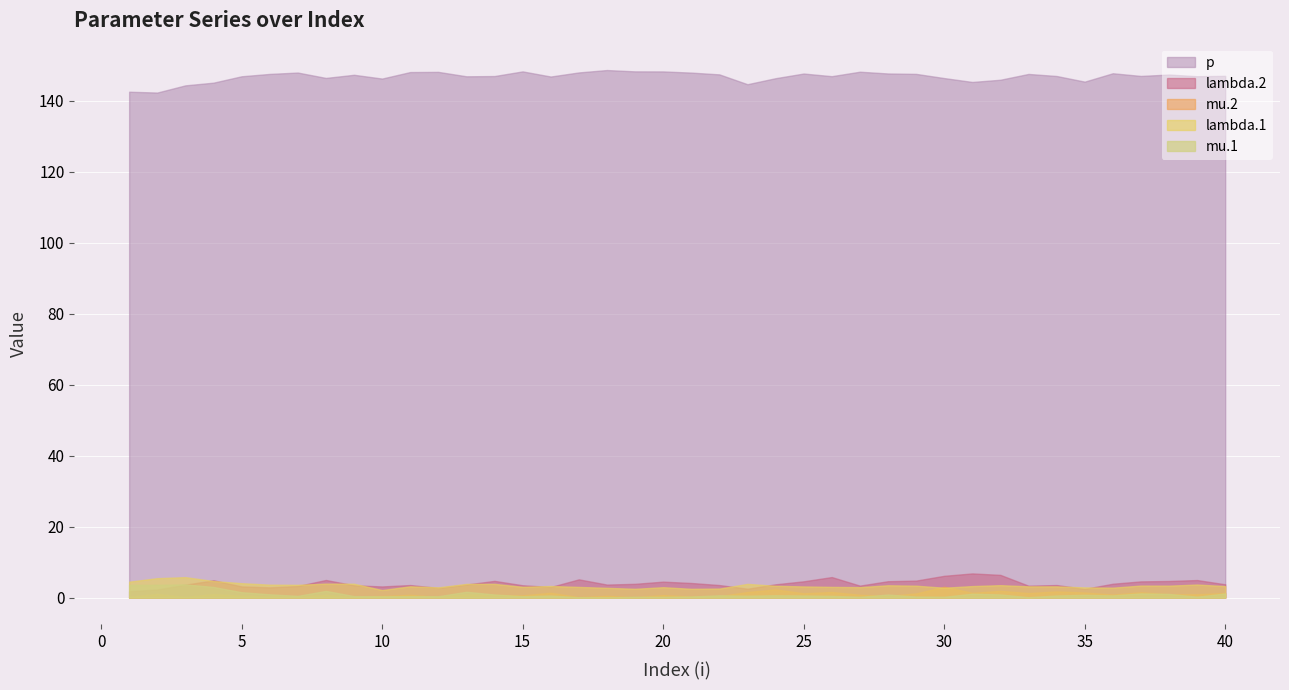

Rank the categories by mu.2 value from highest to lowest.

30, 24, 32, 34, 26, 23, 37, 35, 16, 31, 40, 33, 25, 29, 2, 4, 38, 39, 13, 36, 27, 11, 14, 8, 20, 15, 5, 28, 18, 10, 22, 21, 6, 7, 12, 1, 3, 17, 19, 9